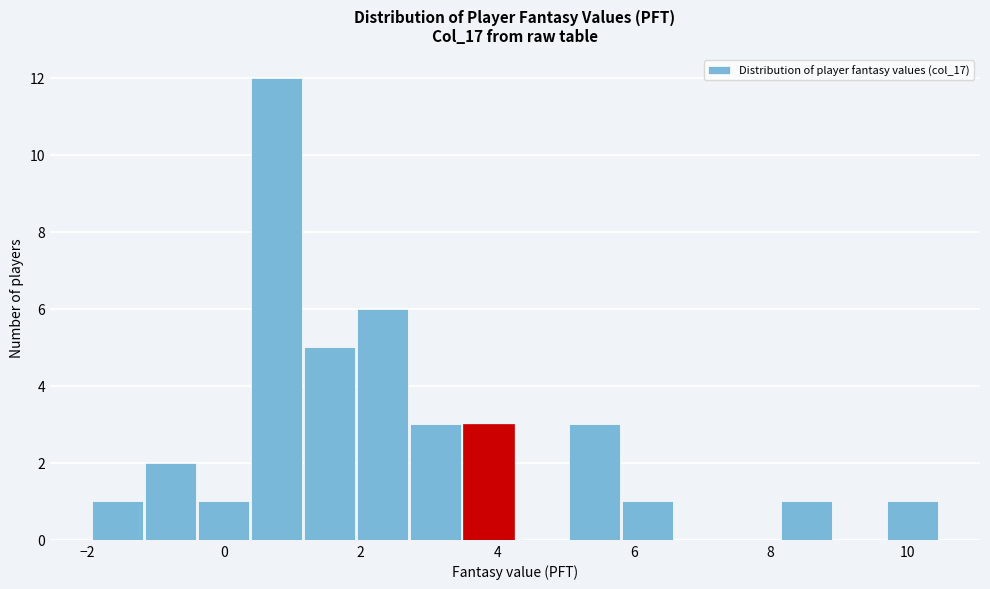

Read against the x-axis, roughly where is the centre of the tallest bar?

0.8